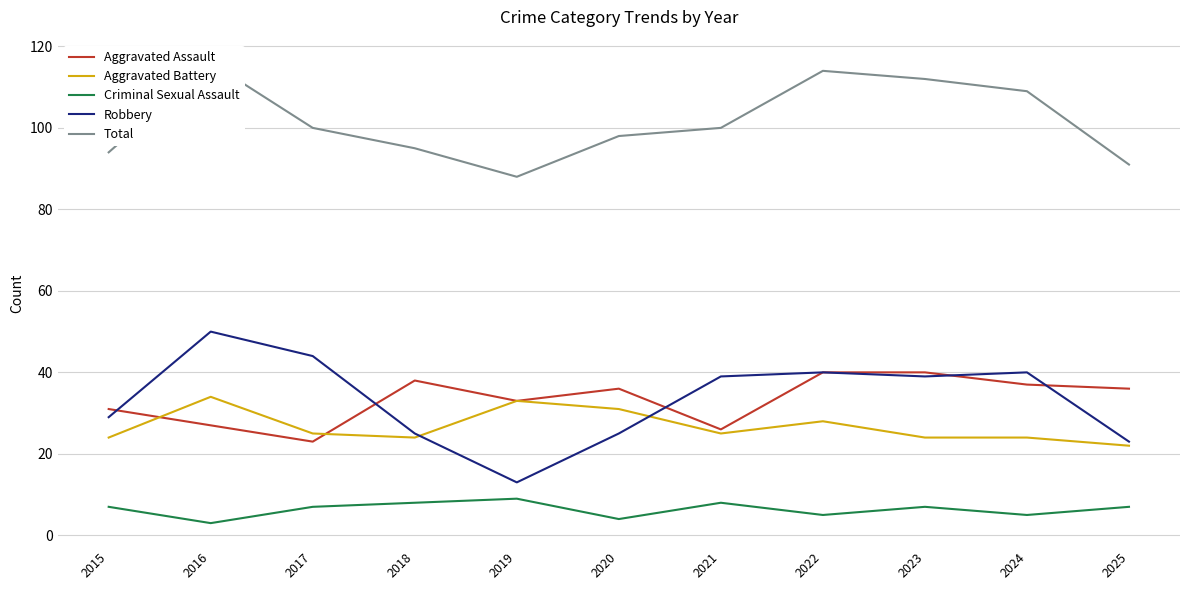

What is the difference between the second highest and minimum values in the Total series?

26